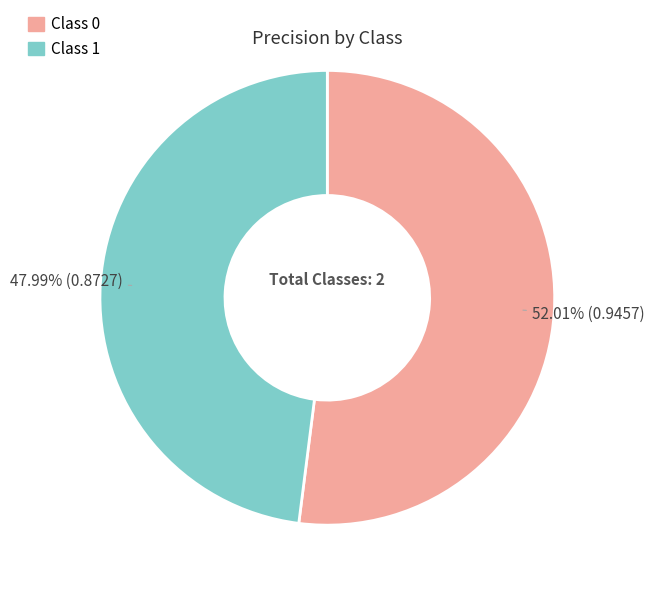

Does any single category account for the majority?

Yes